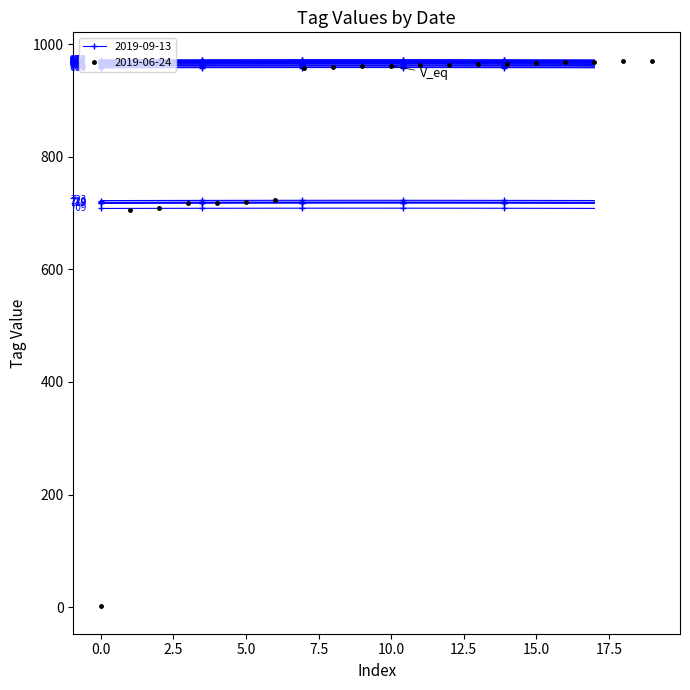

What position from the left is 13?

14